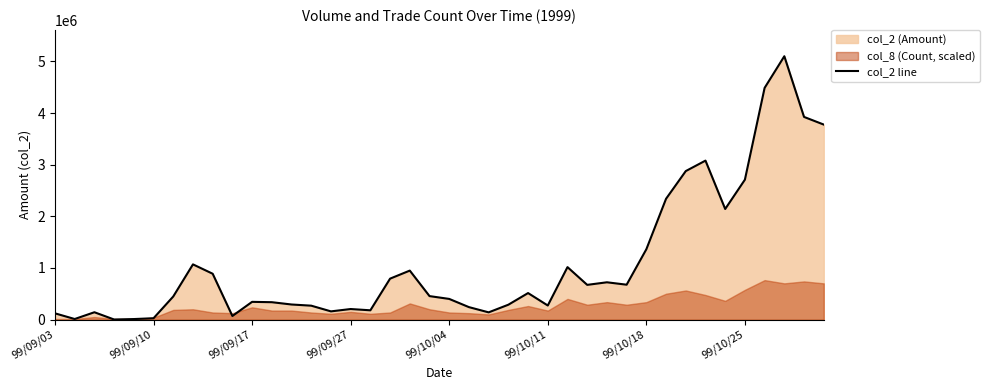

Reading right to left, extract all data points from this chart.

3776670	3924780	5099840	4487040	2709890	2142140	3078840	2876210	2340040	1362540	676330	722960	673010	1016750	273420	514360	288890	140770	242130	400980	455460	949330	793580	180500	205210	159800	270250	293050	337500	344200	70320	888480	1069870	448010	27010	11100	2360	143000	11900	121770